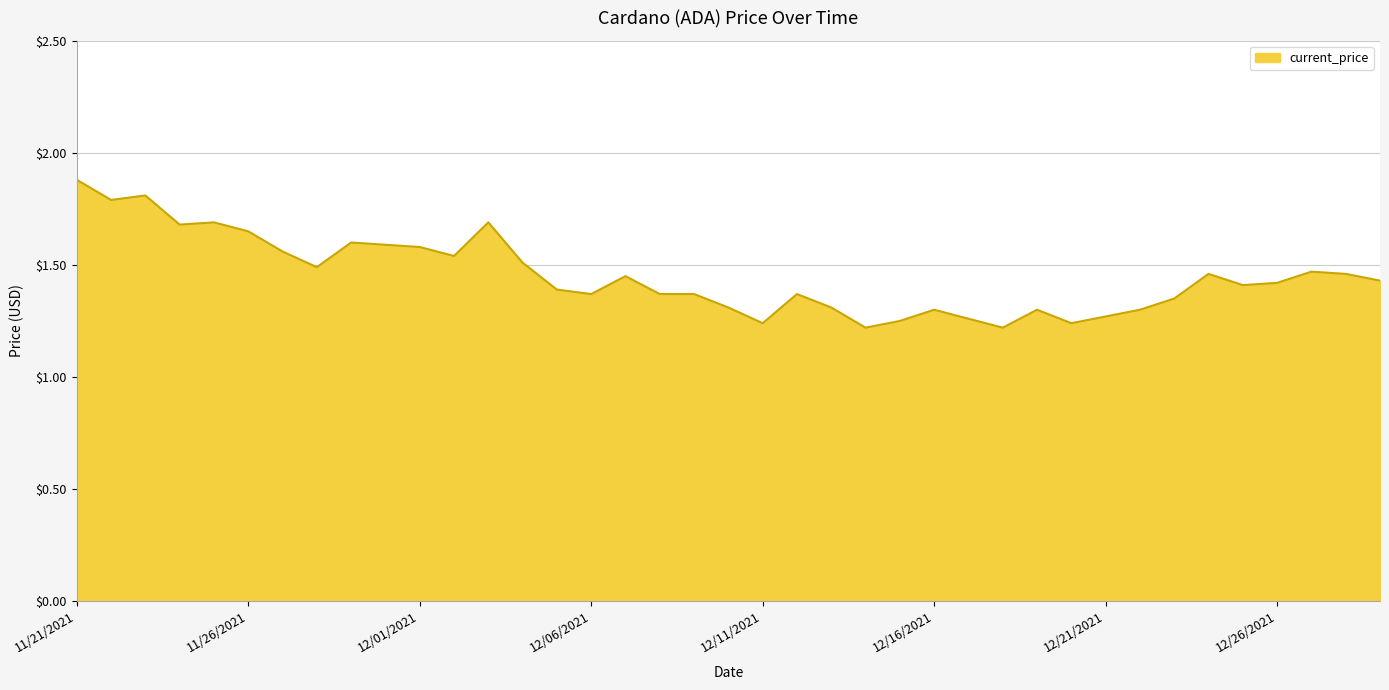

What is the difference between the maximum and minimum values?

0.7